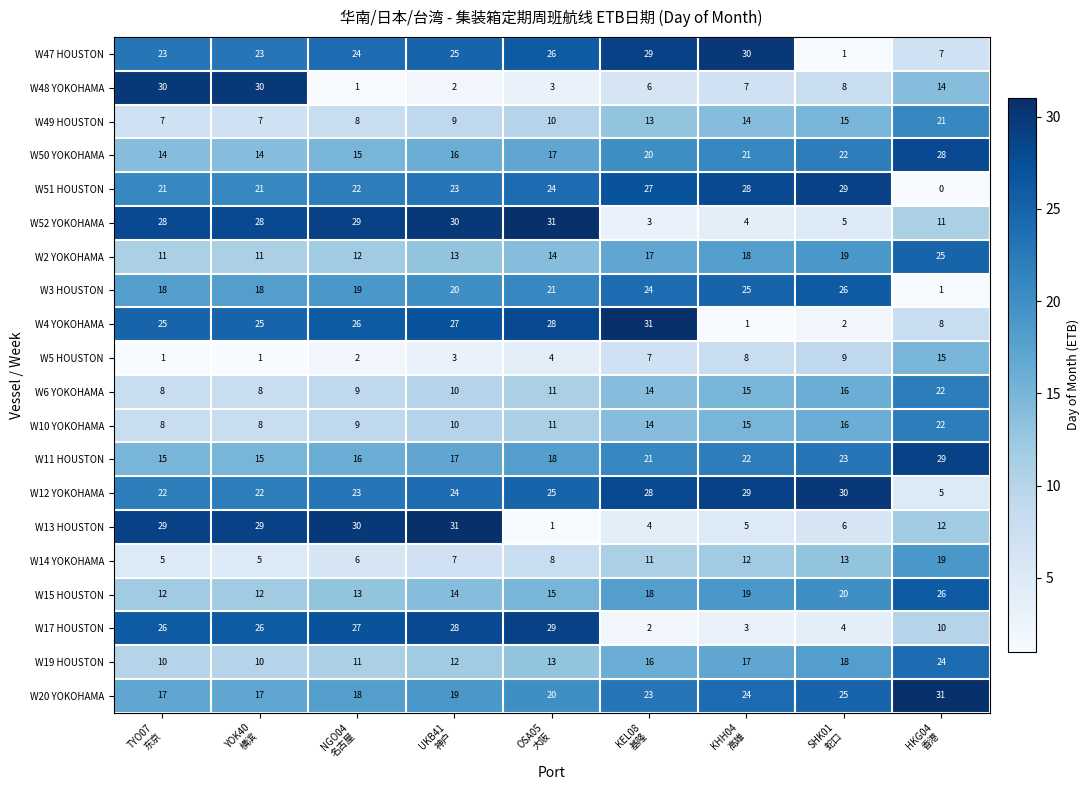

Which series has the largest total across all categories?

W12 YOKOHAMA